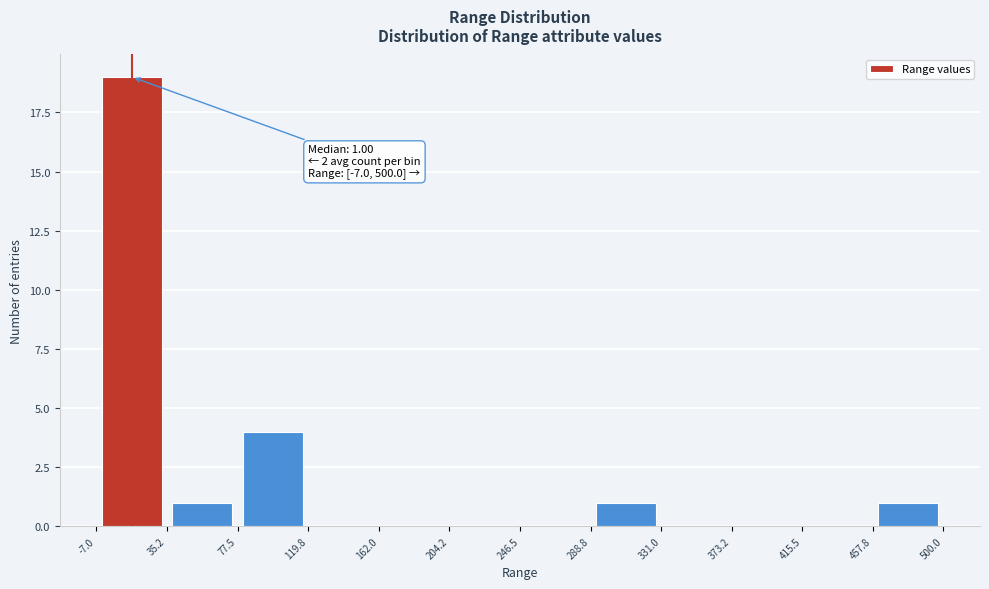

Which range on the x-axis has the tallest bar?

-7.0 to 35.2